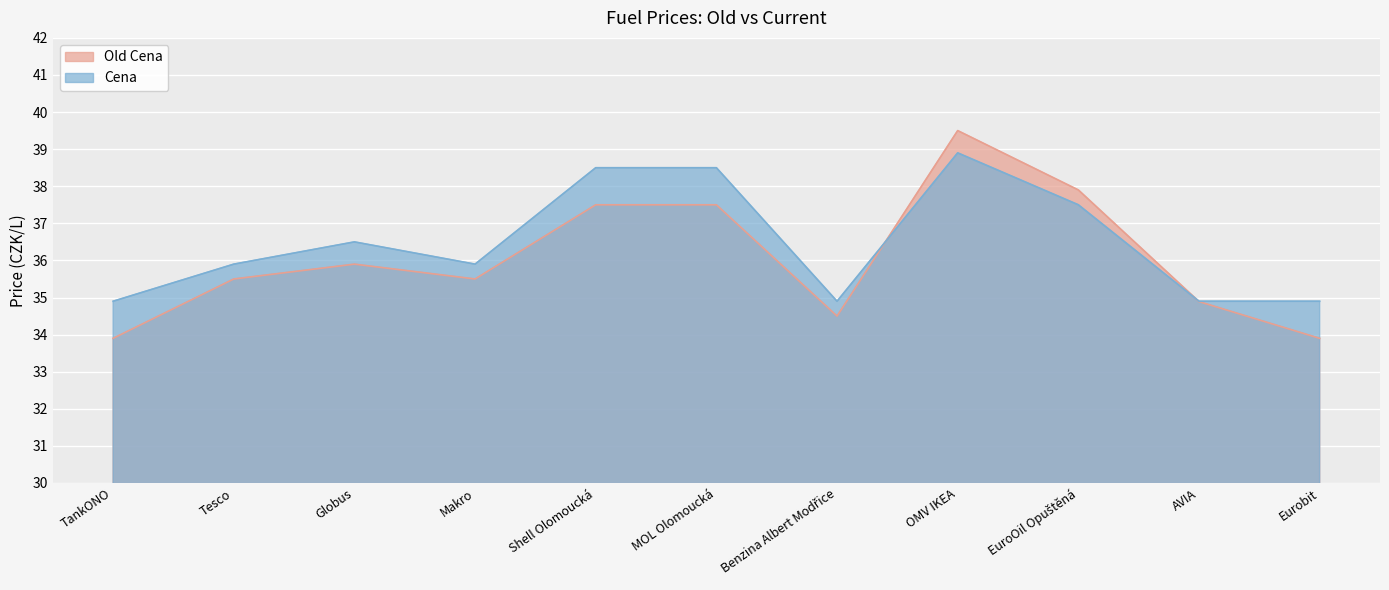

What are all the series names shown in the legend?

Old Cena, Cena